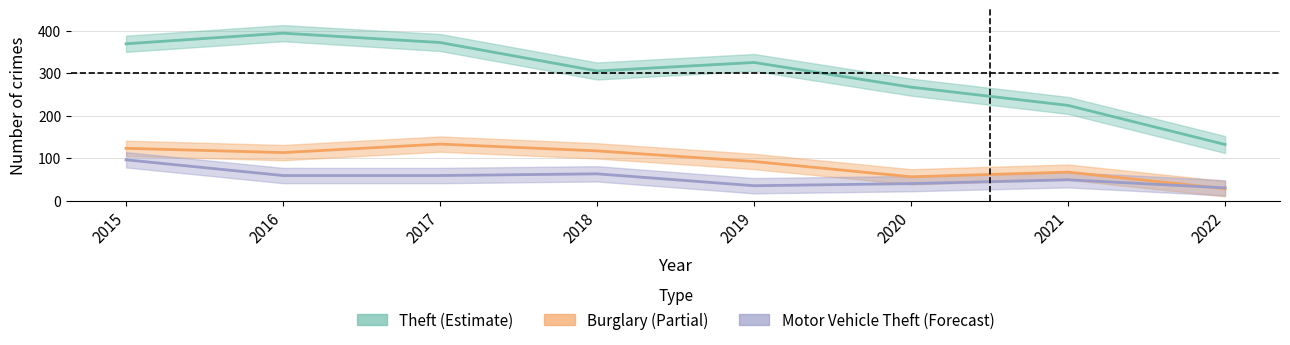

Is it true that Theft equals 556 at 2016?

False